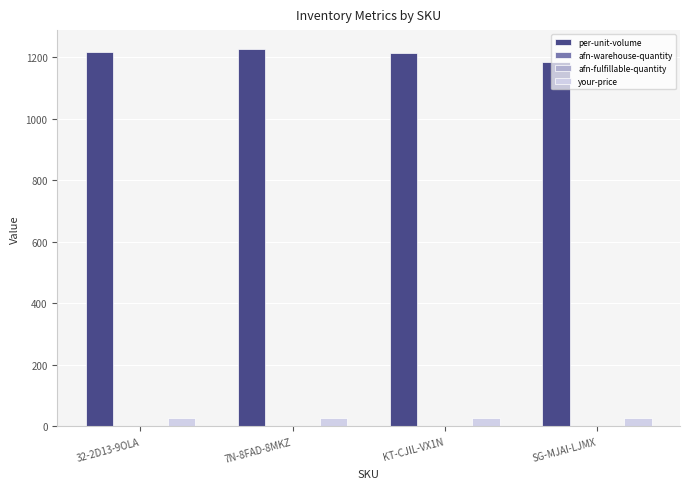

Which series has the largest total across all categories?

per-unit-volume